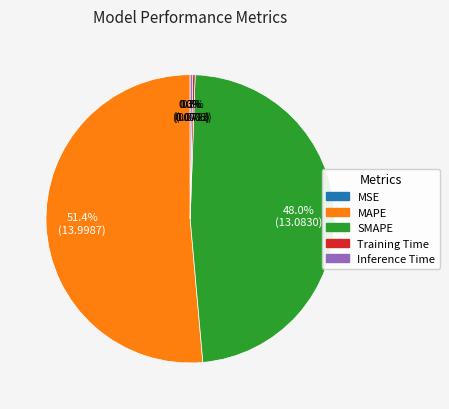

Which has a higher value, Inference Time or SMAPE?

SMAPE